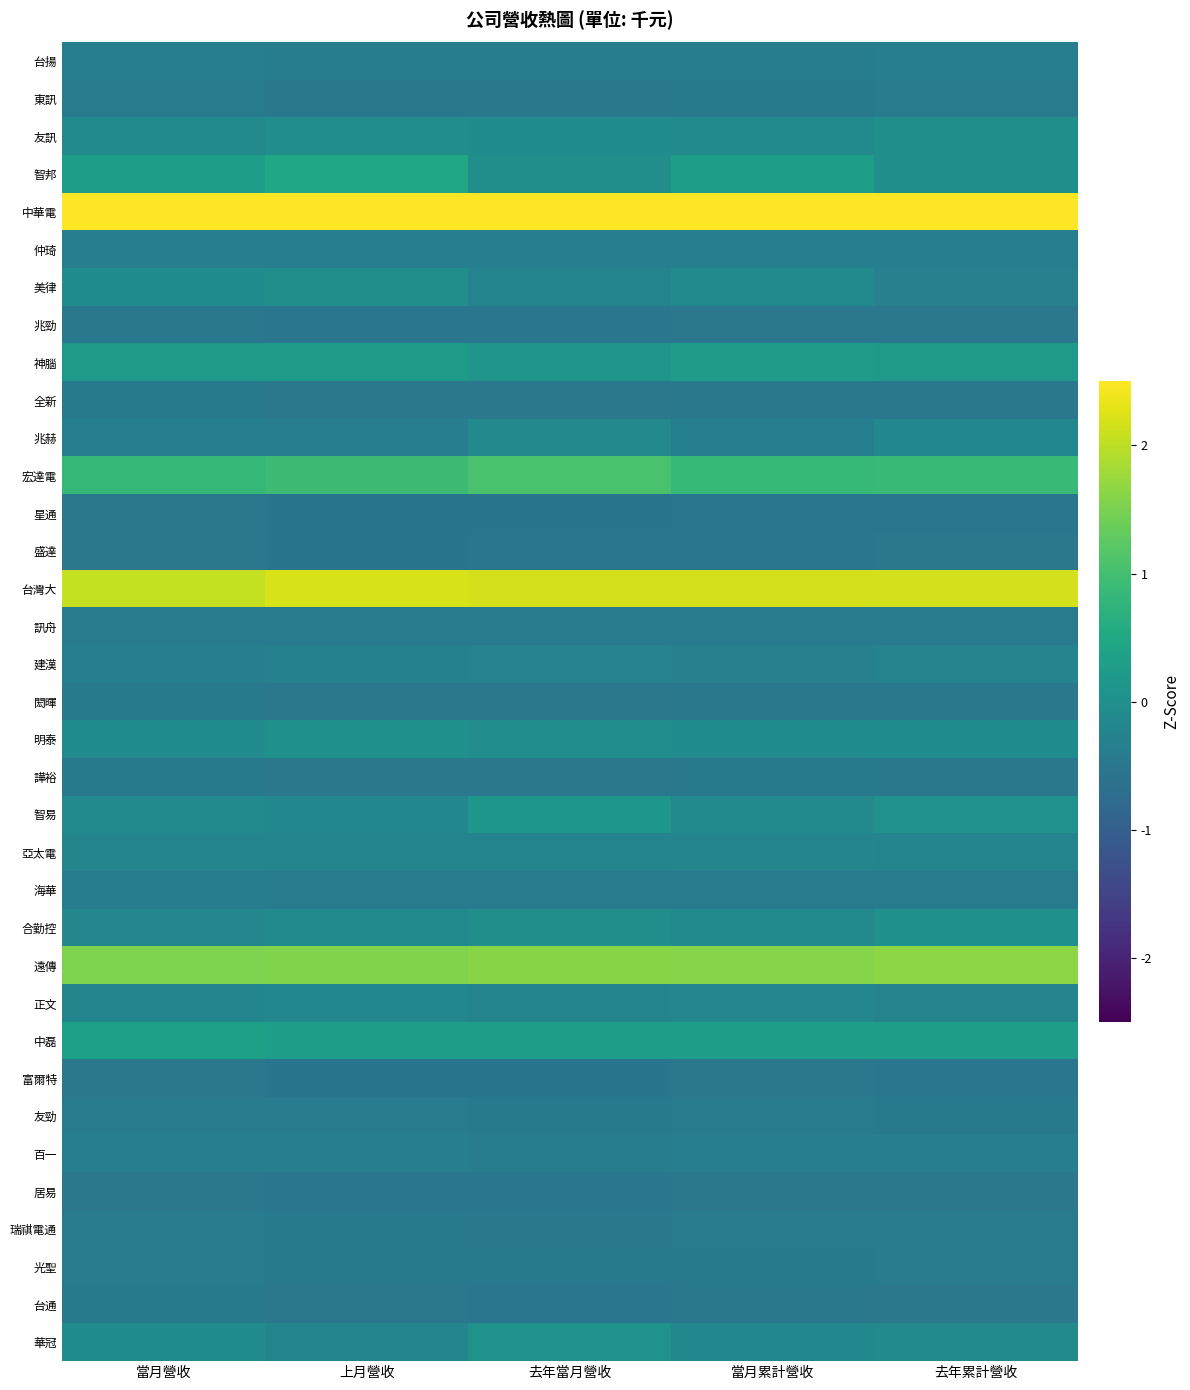

Reading left to right, what are all the values shown in this chart?

台揚: 當月營收=-0.4	上月營收=-0.4	去年當月營收=-0.4	當月累計營收=-0.4	去年累計營收=-0.4
東訊: 當月營收=-0.5	上月營收=-0.5	去年當月營收=-0.5	當月累計營收=-0.5	去年累計營收=-0.5
友訊: 當月營收=-0.1	上月營收=-0.0	去年當月營收=-0.1	當月累計營收=-0.1	去年累計營收=-0.0
智邦: 當月營收=0.3	上月營收=0.5	去年當月營收=-0.0	當月累計營收=0.3	去年累計營收=-0.0
中華電: 當月營收=4.8	上月營收=4.7	去年當月營收=4.7	當月累計營收=4.7	去年累計營收=4.7
仲琦: 當月營收=-0.3	上月營收=-0.3	去年當月營收=-0.4	當月累計營收=-0.4	去年累計營收=-0.4
美律: 當月營收=-0.1	上月營收=-0.0	去年當月營收=-0.2	當月累計營收=-0.1	去年累計營收=-0.3
兆勁: 當月營收=-0.5	上月營收=-0.5	去年當月營收=-0.5	當月累計營收=-0.5	去年累計營收=-0.5
神腦: 當月營收=0.2	上月營收=0.2	去年當月營收=0.1	當月累計營收=0.3	去年累計營收=0.2
全新: 當月營收=-0.5	上月營收=-0.5	去年當月營收=-0.5	當月累計營收=-0.5	去年累計營收=-0.5
兆赫: 當月營收=-0.3	上月營收=-0.4	去年當月營收=-0.2	當月累計營收=-0.3	去年累計營收=-0.2
宏達電: 當月營收=0.8	上月營收=0.9	去年當月營收=1.1	當月累計營收=0.8	去年累計營收=0.9
星通: 當月營收=-0.5	上月營收=-0.6	去年當月營收=-0.6	當月累計營收=-0.5	去年累計營收=-0.5
盛達: 當月營收=-0.5	上月營收=-0.6	去年當月營收=-0.5	當月累計營收=-0.5	去年累計營收=-0.5
台灣大: 當月營收=2.1	上月營收=2.2	去年當月營收=2.2	當月累計營收=2.2	去年累計營收=2.2
訊舟: 當月營收=-0.4	上月營收=-0.4	去年當月營收=-0.5	當月累計營收=-0.4	去年累計營收=-0.4
建漢: 當月營收=-0.3	上月營收=-0.3	去年當月營收=-0.3	當月累計營收=-0.3	去年累計營收=-0.3
閎暉: 當月營收=-0.5	上月營收=-0.5	去年當月營收=-0.5	當月累計營收=-0.5	去年累計營收=-0.5
明泰: 當月營收=-0.1	上月營收=0.0	去年當月營收=-0.0	當月累計營收=-0.1	去年累計營收=-0.1
譁裕: 當月營收=-0.5	上月營收=-0.5	去年當月營收=-0.5	當月累計營收=-0.5	去年累計營收=-0.5
智易: 當月營收=-0.1	上月營收=-0.2	去年當月營收=0.1	當月累計營收=-0.1	去年累計營收=0.0
亞太電: 當月營收=-0.2	上月營收=-0.2	去年當月營收=-0.2	當月累計營收=-0.2	去年累計營收=-0.2
海華: 當月營收=-0.4	上月營收=-0.4	去年當月營收=-0.4	當月累計營收=-0.4	去年累計營收=-0.4
合勤控: 當月營收=-0.2	上月營收=-0.1	去年當月營收=-0.0	當月累計營收=-0.1	去年累計營收=0.0
遠傳: 當月營收=1.5	上月營收=1.6	去年當月營收=1.6	當月累計營收=1.6	去年累計營收=1.6
正文: 當月營收=-0.2	上月營收=-0.2	去年當月營收=-0.2	當月累計營收=-0.2	去年累計營收=-0.3
中磊: 當月營收=0.3	上月營收=0.3	去年當月營收=0.3	當月累計營收=0.3	去年累計營收=0.3
富爾特: 當月營收=-0.5	上月營收=-0.6	去年當月營收=-0.6	當月累計營收=-0.5	去年累計營收=-0.5
友勁: 當月營收=-0.5	上月營收=-0.5	去年當月營收=-0.5	當月累計營收=-0.5	去年累計營收=-0.5
百一: 當月營收=-0.3	上月營收=-0.3	去年當月營收=-0.4	當月累計營收=-0.4	去年累計營收=-0.4
居易: 當月營收=-0.5	上月營收=-0.5	去年當月營收=-0.5	當月累計營收=-0.5	去年累計營收=-0.5
瑞祺電通: 當月營收=-0.5	上月營收=-0.5	去年當月營收=-0.5	當月累計營收=-0.5	去年累計營收=-0.5
光聖: 當月營收=-0.5	上月營收=-0.5	去年當月營收=-0.5	當月累計營收=-0.5	去年累計營收=-0.5
台通: 當月營收=-0.5	上月營收=-0.5	去年當月營收=-0.5	當月累計營收=-0.5	去年累計營收=-0.5
華冠: 當月營收=-0.1	上月營收=-0.2	去年當月營收=0.1	當月累計營收=-0.2	去年累計營收=-0.1